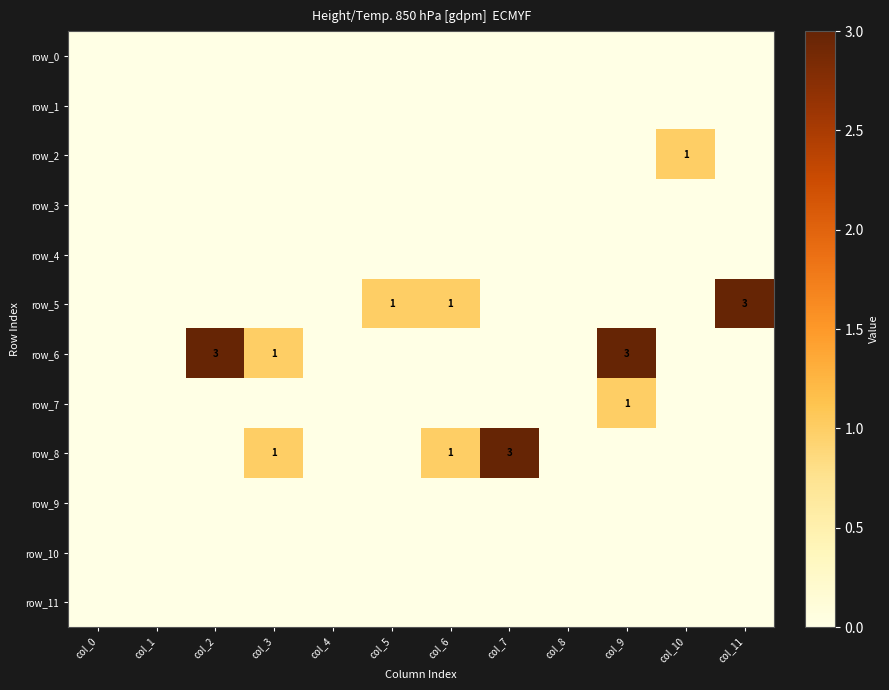

What is the total value across all series at col_5?

1